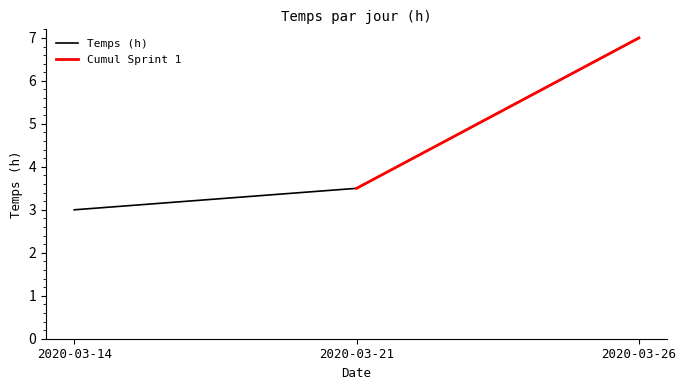

Where is Temps (h) nearest to the value 5?

2020-03-21